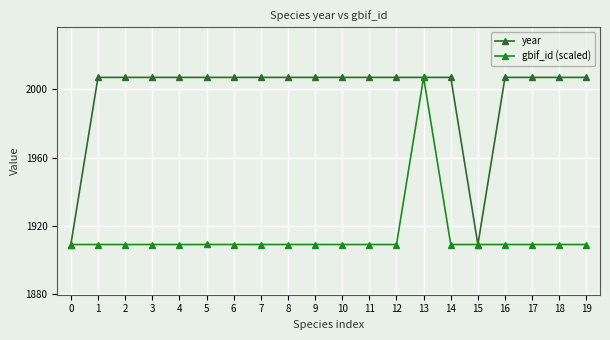

What is the smallest value displayed?

1909.0